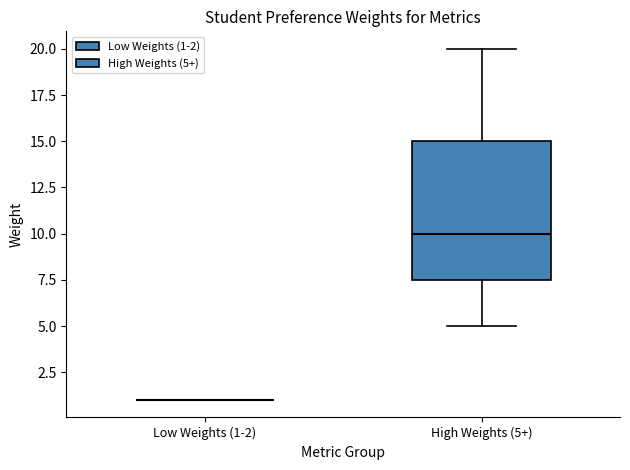

Reading left to right, read every box against the y-axis: the position of its median line, the range the box covers, and the ends of its whiskers. The values are not printed on the chart, so give them approximately, as read against the axis.

Low Weights (1-2): box collapsed to a line at 1.0, whiskers 1.0 to 1.0
High Weights (5+): median 10.0, box 7.5 to 15.0, whiskers 5.0 to 20.0